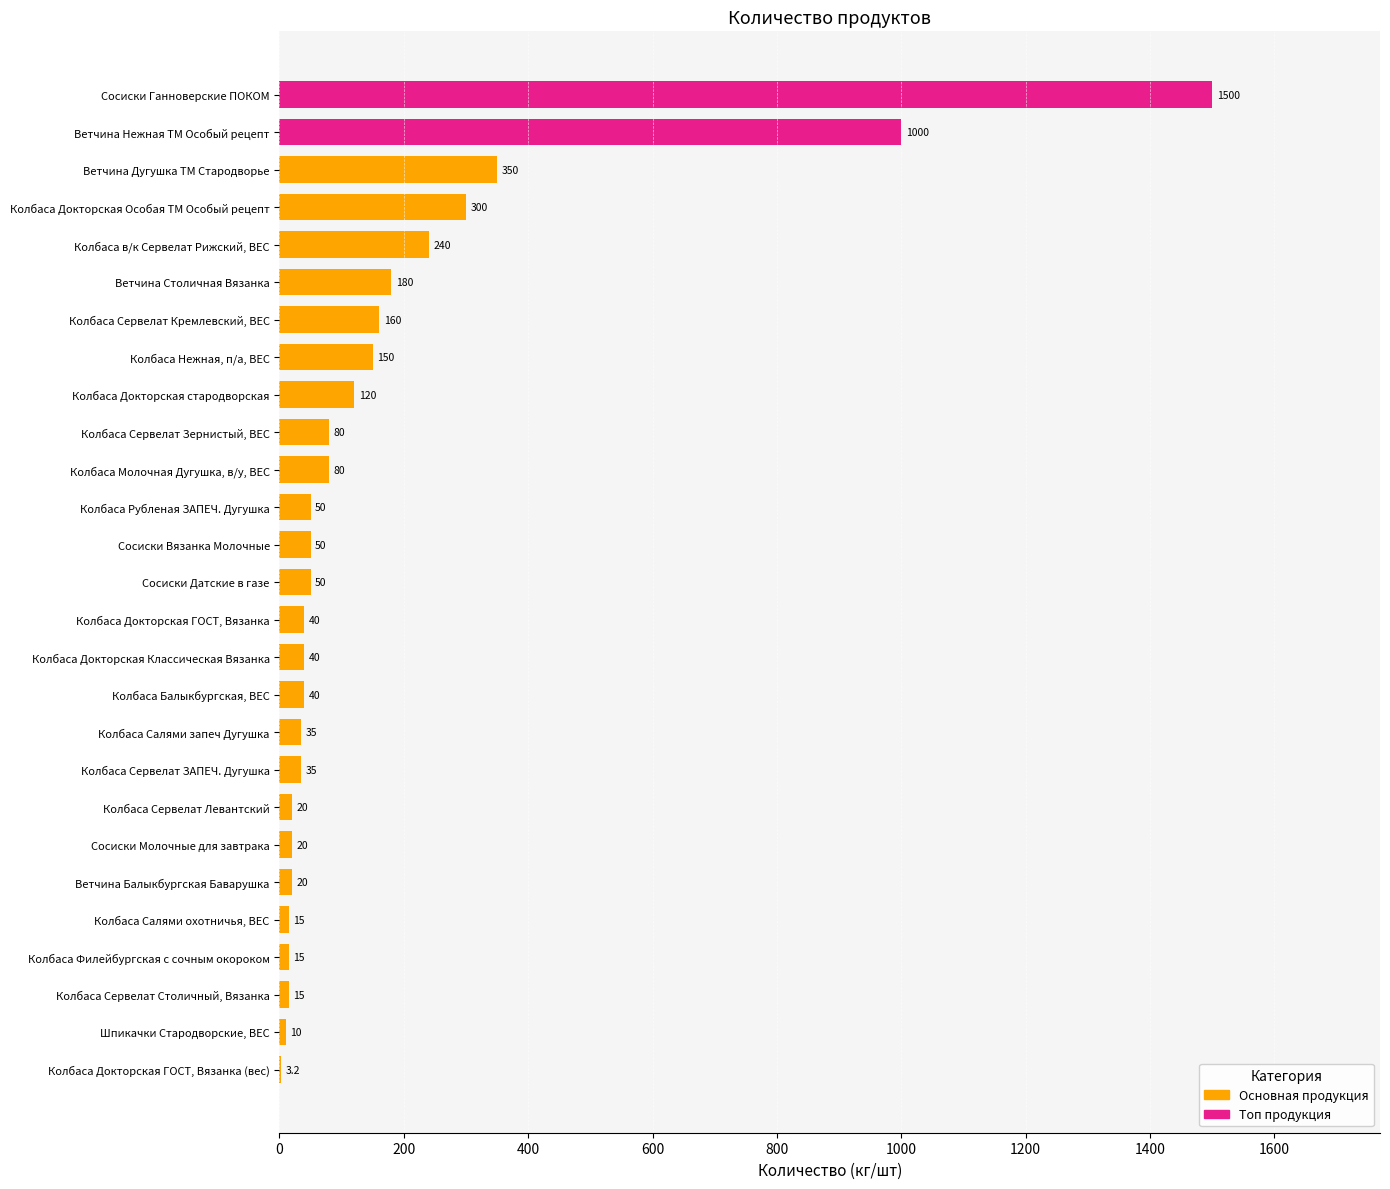

Reading bottom to top, extract all data points from this chart.

Колбаса Докторская ГОСТ, Вязанка (вес)=3.2	Шпикачки Стародворские, ВЕС=10.0	Колбаса Сервелат Столичный, Вязанка=15.0	Колбаса Филейбургская с сочным окороком=15.0	Колбаса Салями охотничья, ВЕС=15.0	Ветчина Балыкбургская Баварушка=20.0	Сосиски Молочные для завтрака=20.0	Колбаса Сервелат Левантский=20.0	Колбаса Сервелат ЗАПЕЧ. Дугушка=35.0	Колбаса Салями запеч Дугушка=35.0	Колбаса Балыкбургская, ВЕС=40.0	Колбаса Докторская Классическая Вязанка=40.0	Колбаса Докторская ГОСТ, Вязанка=40.0	Сосиски Датские в газе=50.0	Сосиски Вязанка Молочные=50.0	Колбаса Рубленая ЗАПЕЧ. Дугушка=50.0	Колбаса Молочная Дугушка, в/у, ВЕС=80.0	Колбаса Сервелат Зернистый, ВЕС=80.0	Колбаса Докторская стародворская=120.0	Колбаса Нежная, п/а, ВЕС=150.0	Колбаса Сервелат Кремлевский, ВЕС=160.0	Ветчина Столичная Вязанка=180.0	Колбаса в/к Сервелат Рижский, ВЕС=240.0	Колбаса Докторская Особая ТМ Особый рецепт=300.0	Ветчина Дугушка ТМ Стародворье=350.0	Ветчина Нежная ТМ Особый рецепт=1000.0	Сосиски Ганноверские ПОКОМ=1500.0